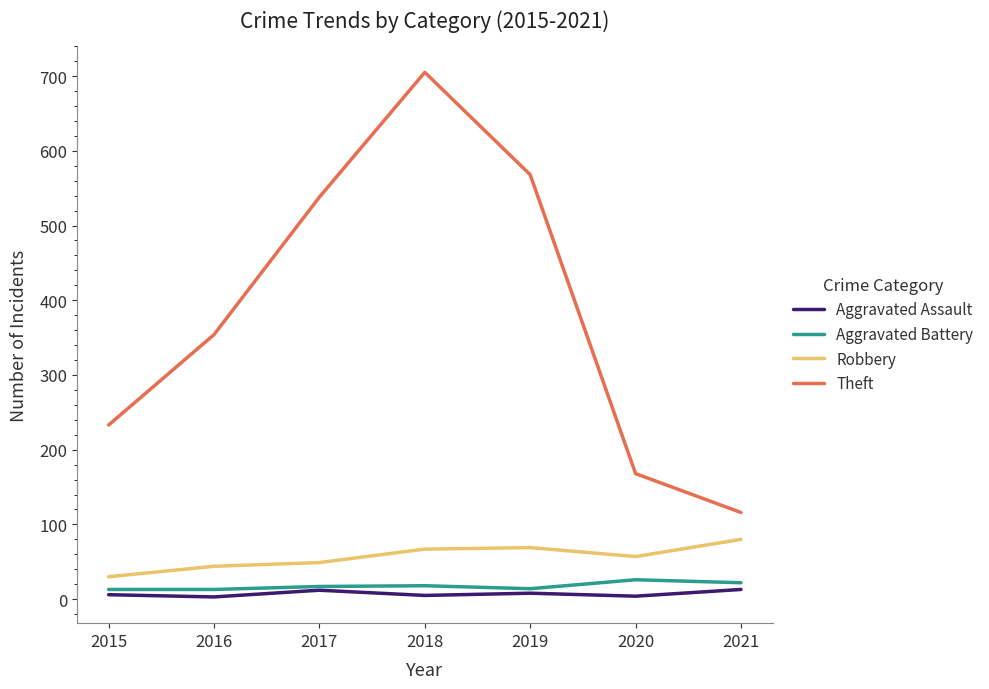

What is the sum of the Aggravated Battery values at 2017 and 2019?

31